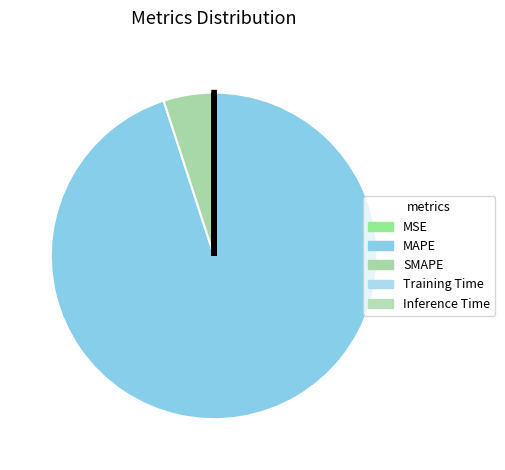

Is there any slice that represents more than half of the pie?

Yes